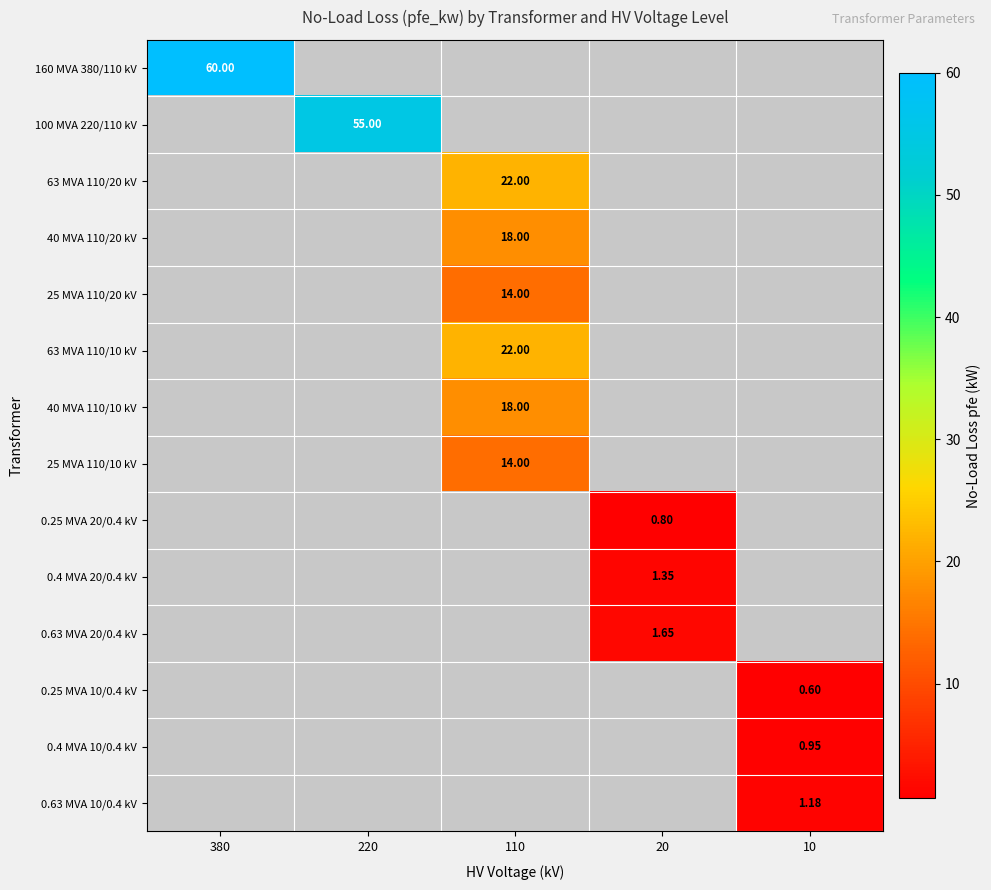

Which category has the highest value across all series?

380